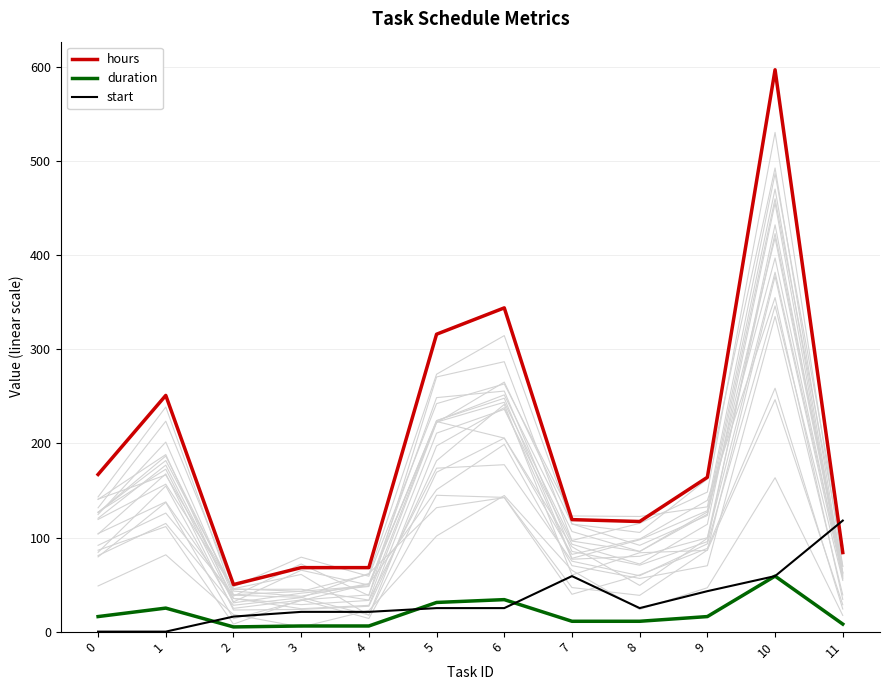

Does the chart have visible grid lines?

Yes